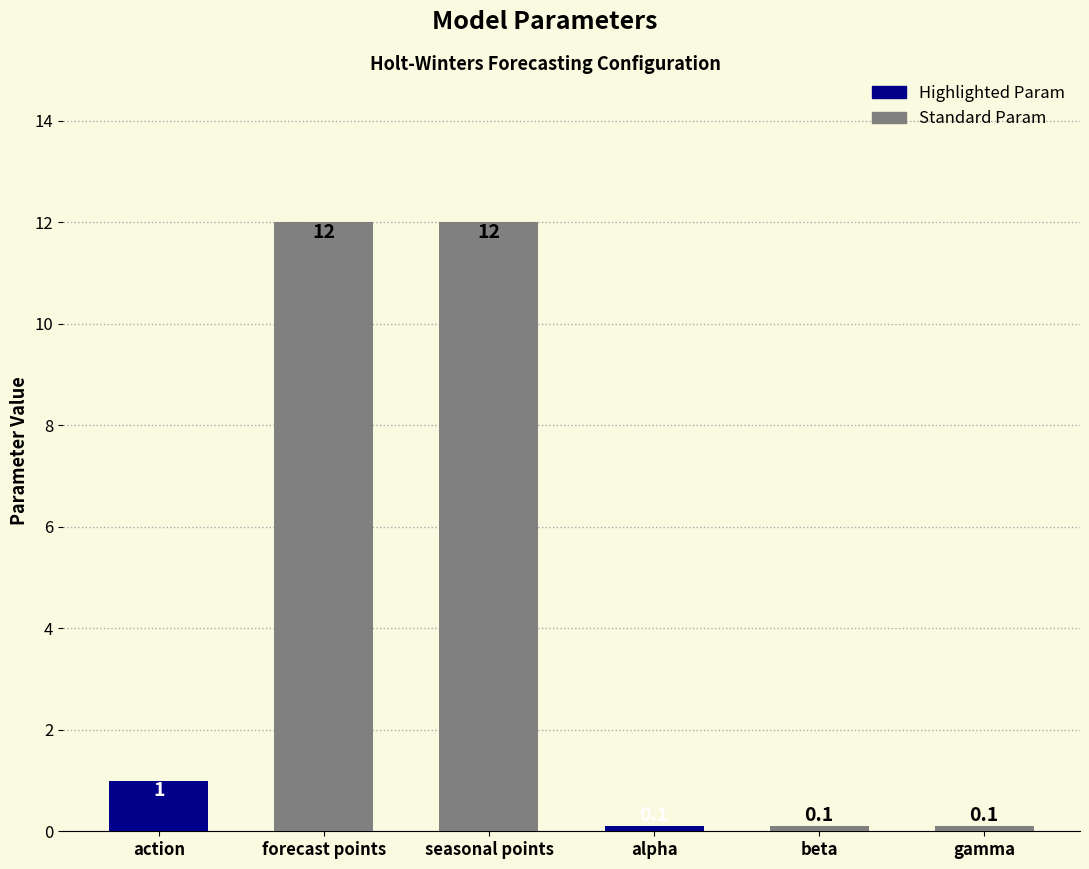

What is the greatest value displayed?

12.0